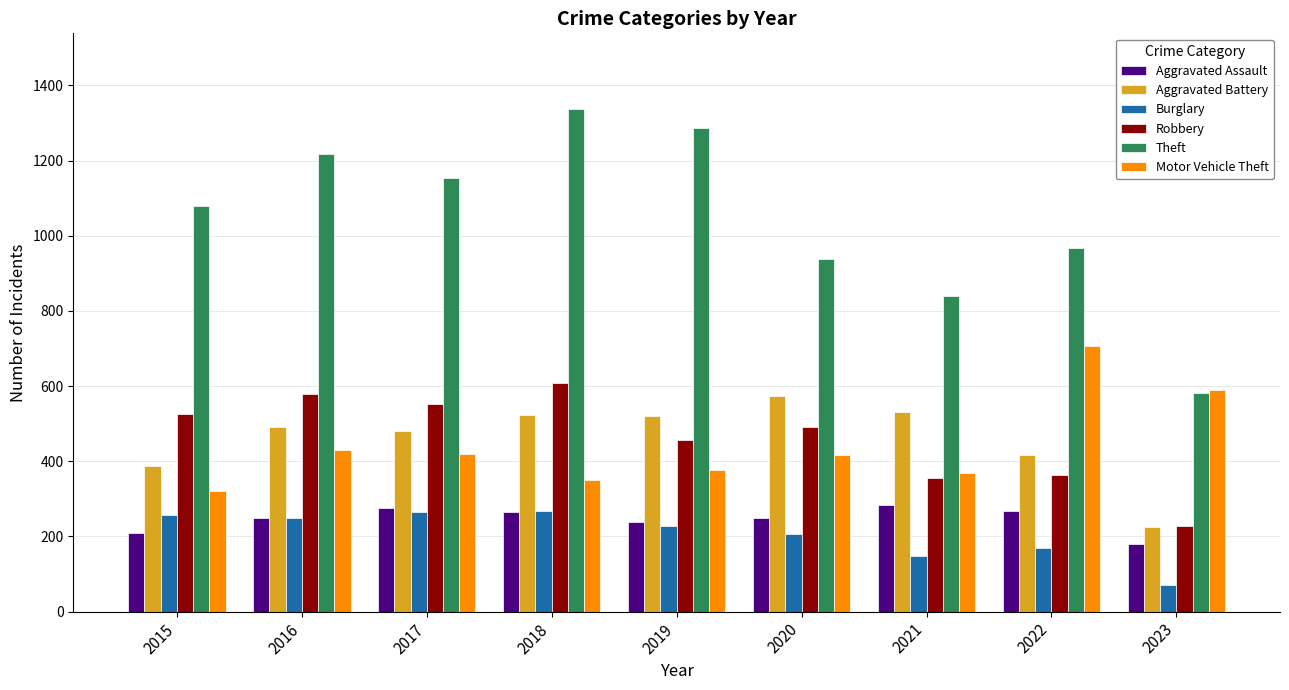

What is the difference between the highest and lowest values at 2022?

798